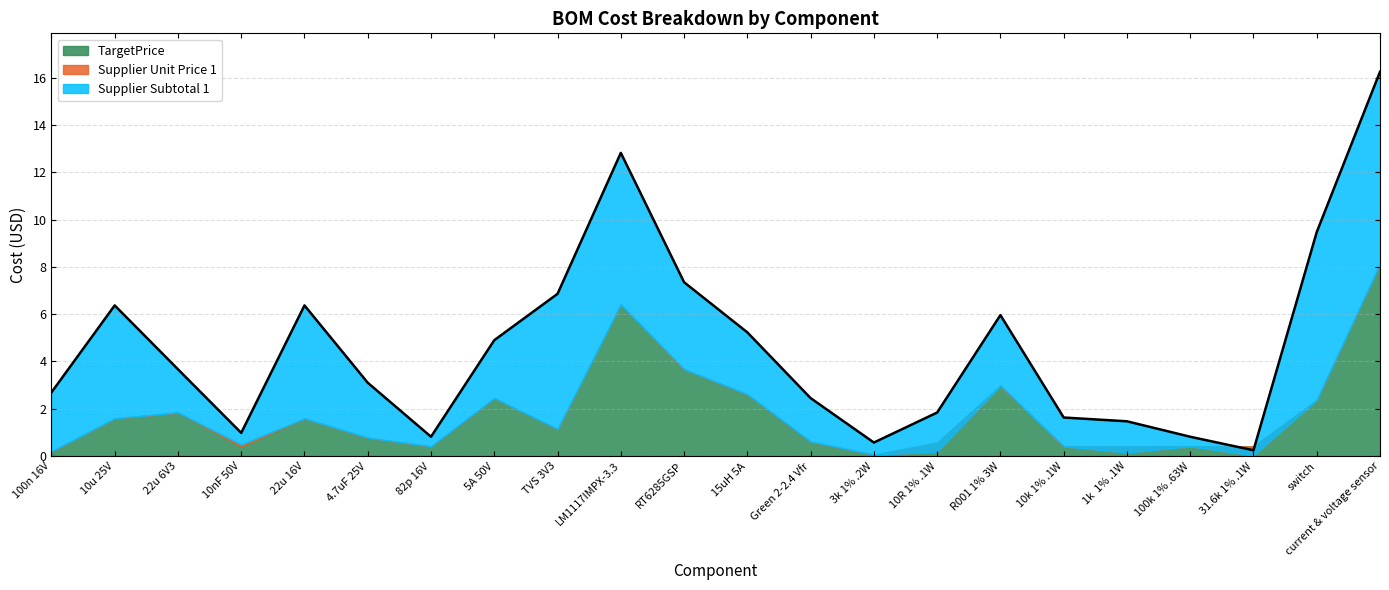

Reading left to right, list all the values displayed in this chart.

Supplier Subtotal 1: 100n 16V=2.7	10u 25V=6.4	22u 6V3=3.7	10nF 50V=1.0	22u 16V=6.4	4.7uF 25V=3.1	82p 16V=0.8	5A 50V=4.9	TVS 3V3=6.9	LM1117IMPX-3.3=12.8	RT6285GSP=7.3	15uH 5A=5.2	Green 2-2.4 Vfr=2.5	3k 1% .2W=0.6	10R 1% .1W=1.8	R001 1% 3W=6.0	10k 1% .1W=1.6	1k  1% .1W=1.5	100k 1% .63W=0.8	31.6k 1% .1W=0.2	switch=9.5	current & voltage sensor=16.2
Supplier Unit Price 1: 100n 16V=0.2	10u 25V=1.6	22u 6V3=1.8	10nF 50V=0.5	22u 16V=1.6	4.7uF 25V=0.8	82p 16V=0.4	5A 50V=2.5	TVS 3V3=1.1	LM1117IMPX-3.3=6.4	RT6285GSP=3.7	15uH 5A=2.6	Green 2-2.4 Vfr=0.6	3k 1% .2W=0.1	10R 1% .1W=0.2	R001 1% 3W=3.0	10k 1% .1W=0.4	1k  1% .1W=0.1	100k 1% .63W=0.4	31.6k 1% .1W=0.0	switch=2.4	current & voltage sensor=8.1
TargetPrice: 100n 16V=0.2	10u 25V=1.6	22u 6V3=1.8	10nF 50V=0.4	22u 16V=1.6	4.7uF 25V=0.8	82p 16V=0.4	5A 50V=2.5	TVS 3V3=1.1	LM1117IMPX-3.3=6.4	RT6285GSP=3.7	15uH 5A=2.6	Green 2-2.4 Vfr=0.6	3k 1% .2W=0.1	10R 1% .1W=0.6	R001 1% 3W=3.0	10k 1% .1W=0.4	1k  1% .1W=0.4	100k 1% .63W=0.4	31.6k 1% .1W=0.4	switch=2.4	current & voltage sensor=8.1